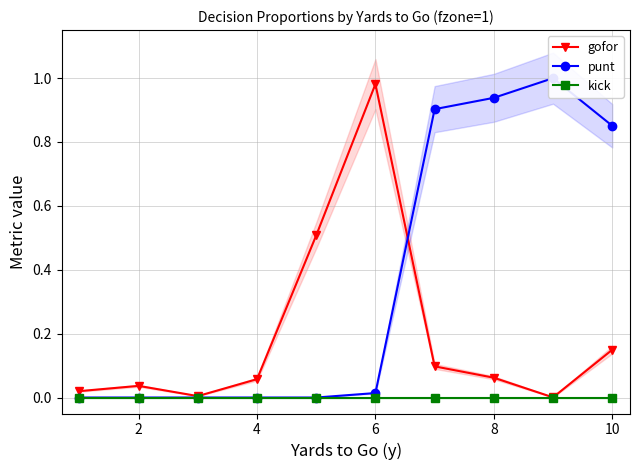

At which label does gofor reach its peak?

6